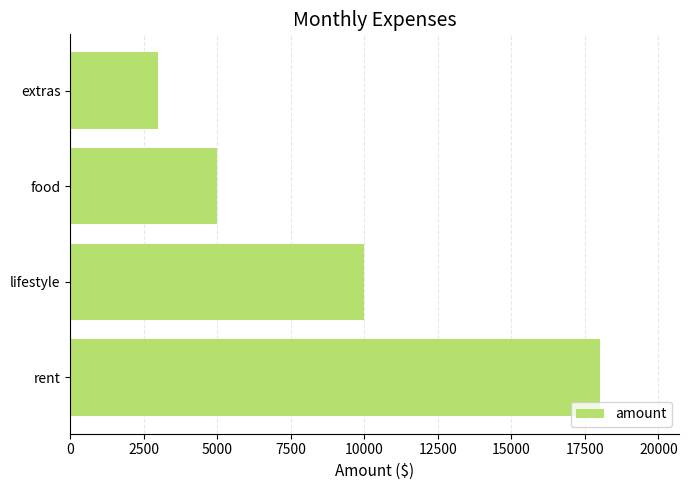

Rank the categories by value from lowest to highest.

extras, food, lifestyle, rent